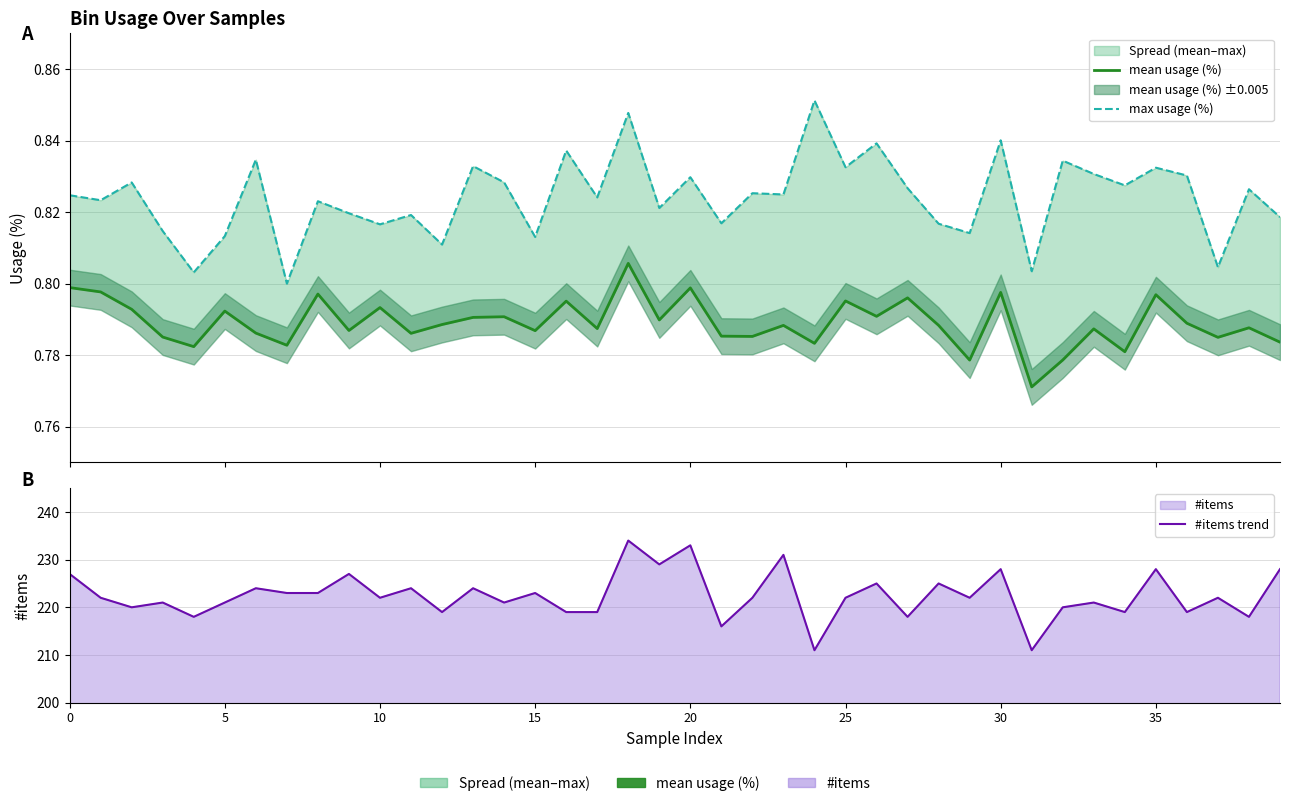

Which series has the widest spread of values?

#items trend